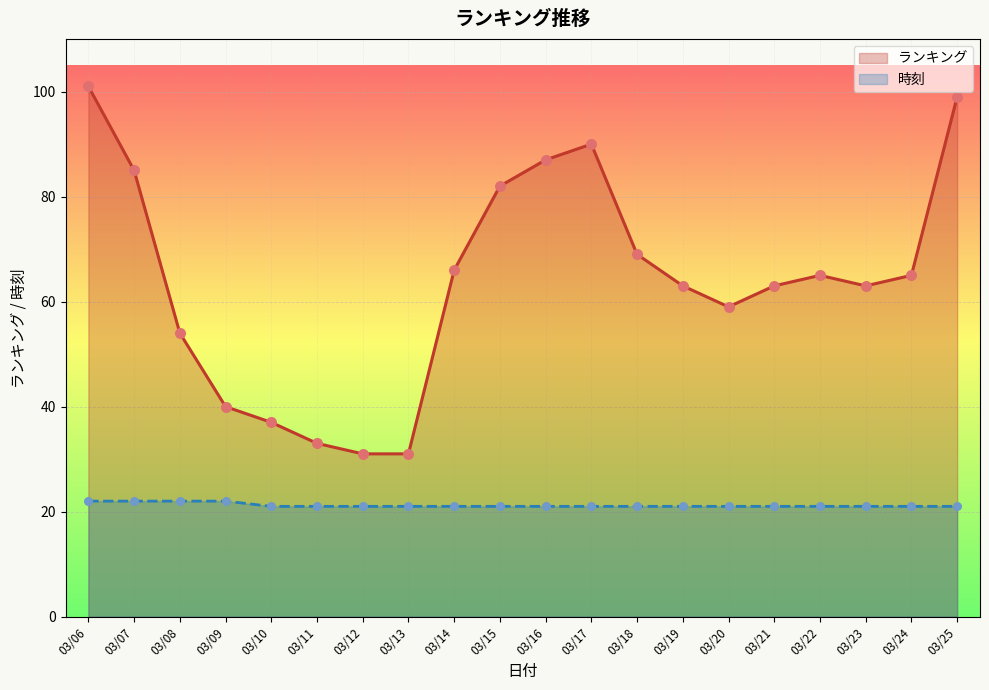

Which series has the largest total across all categories?

ランキング